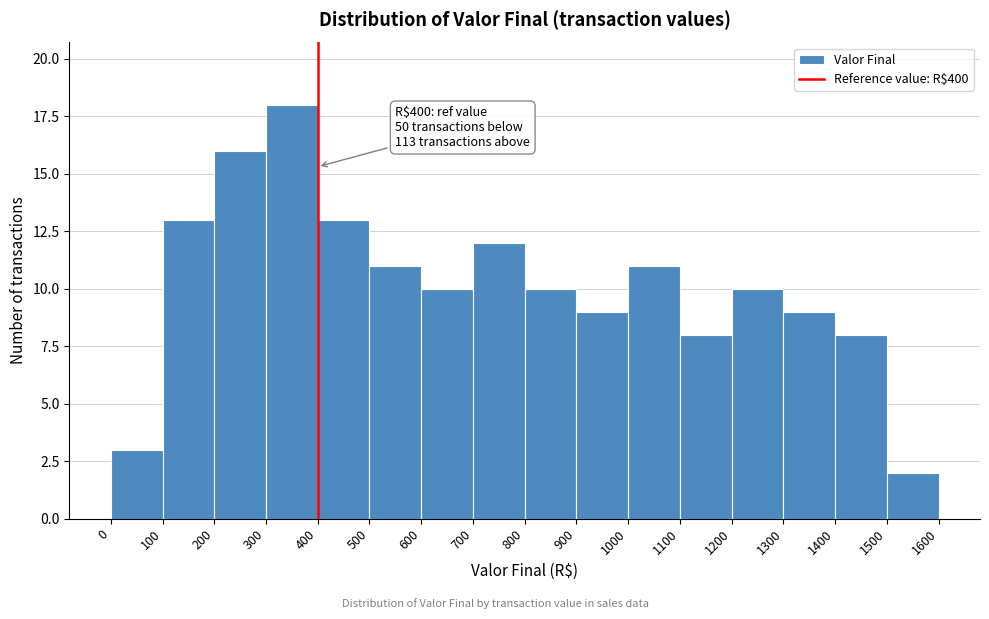

Over which range of the x-axis is the bar tallest?

300 to 400